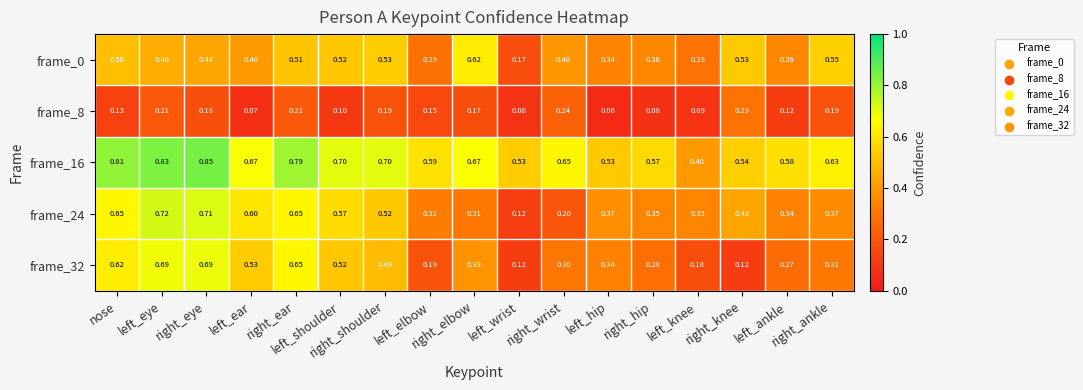

At which category is the sum across all series the highest?

left_eye